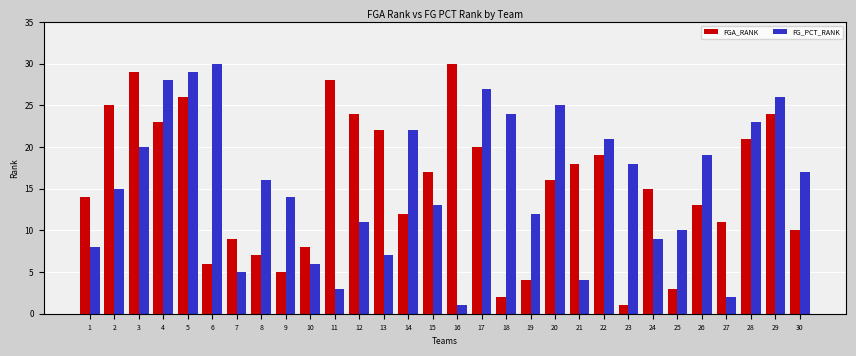

How many categories are shown in the chart?

30